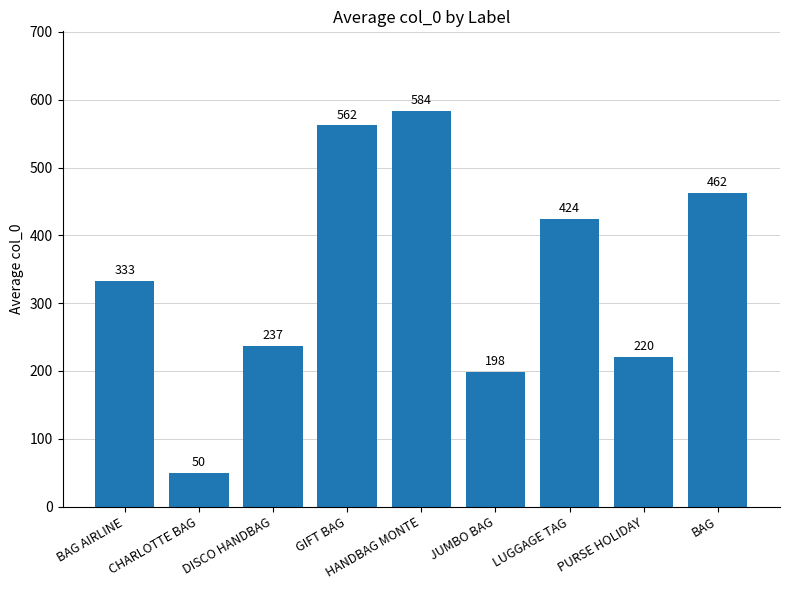

Rank the categories by value from lowest to highest.

CHARLOTTE BAG, JUMBO BAG, PURSE HOLIDAY, DISCO HANDBAG, BAG AIRLINE, LUGGAGE TAG, BAG, GIFT BAG, HANDBAG MONTE